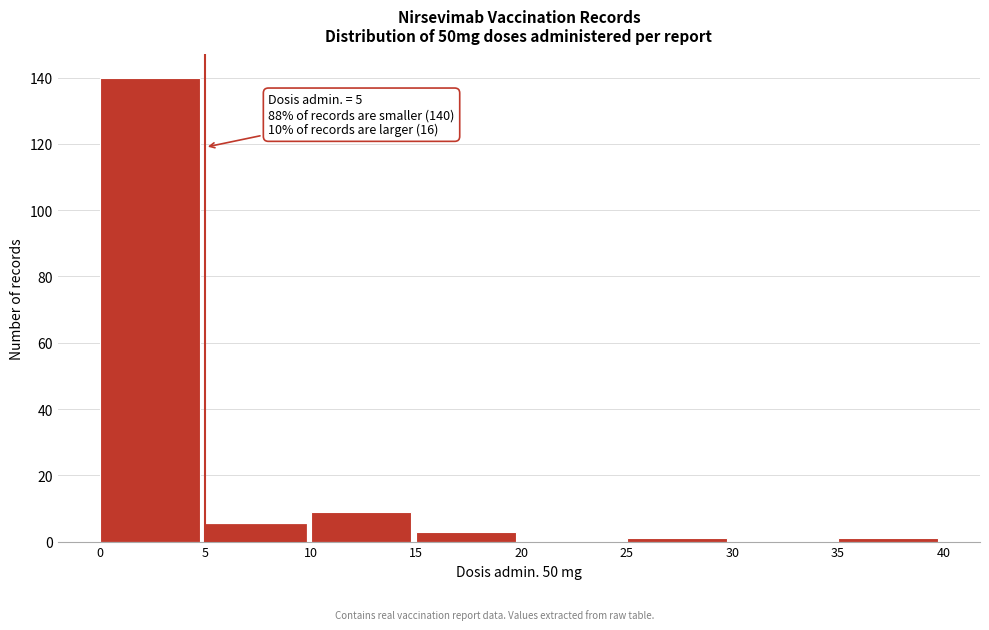

Over which range of the x-axis is the bar tallest?

0 to 5